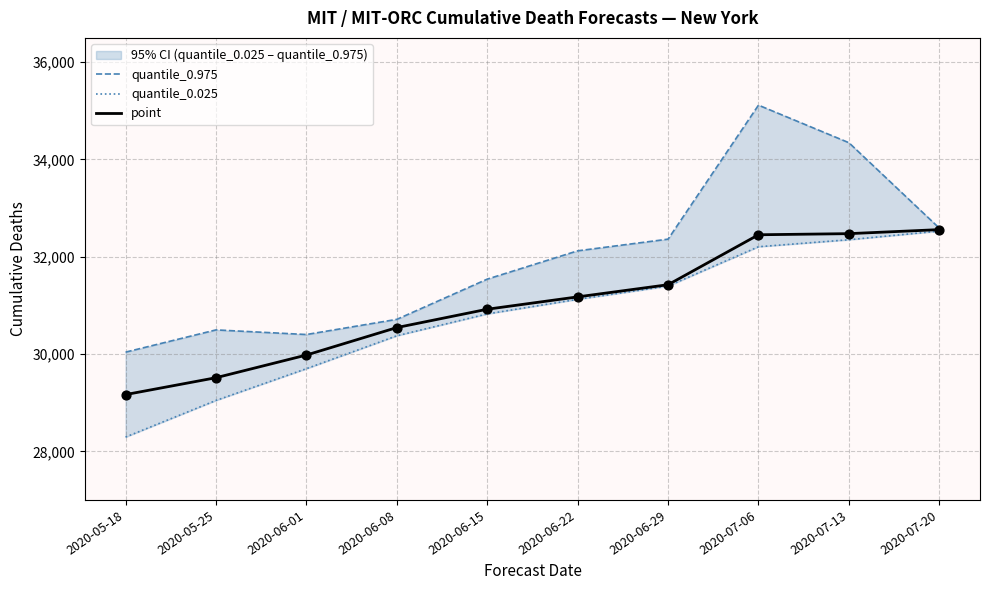

Which series reaches the maximum Y coordinate?

quantile_0.975